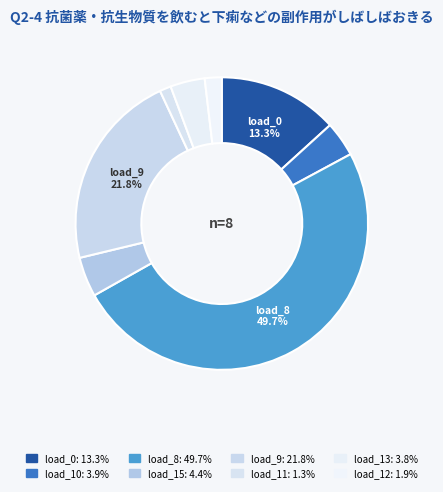

To the nearest percent, what is the average slice percentage?

12%